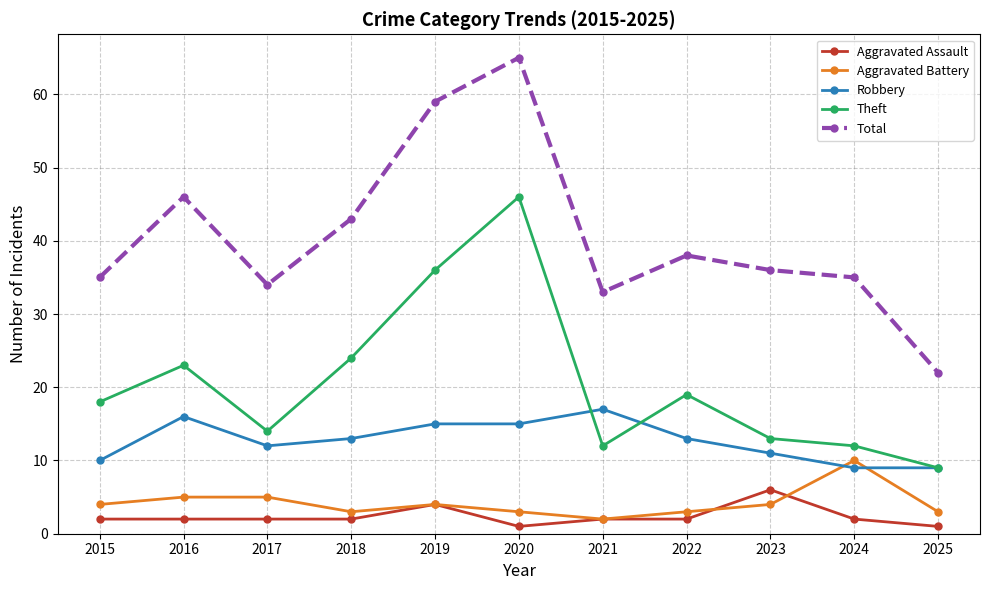

Reading left to right, what are all the values shown in this chart?

Aggravated Assault: 2	2	2	2	4	1	2	2	6	2	1
Aggravated Battery: 4	5	5	3	4	3	2	3	4	10	3
Robbery: 10	16	12	13	15	15	17	13	11	9	9
Theft: 18	23	14	24	36	46	12	19	13	12	9
Total: 35	46	34	43	59	65	33	38	36	35	22